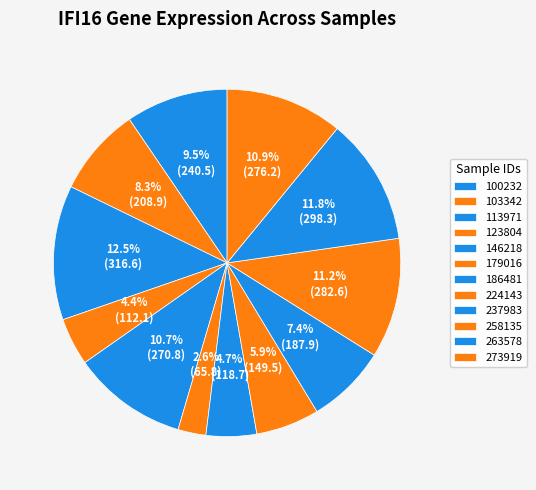

How many slices are in this pie chart?

12